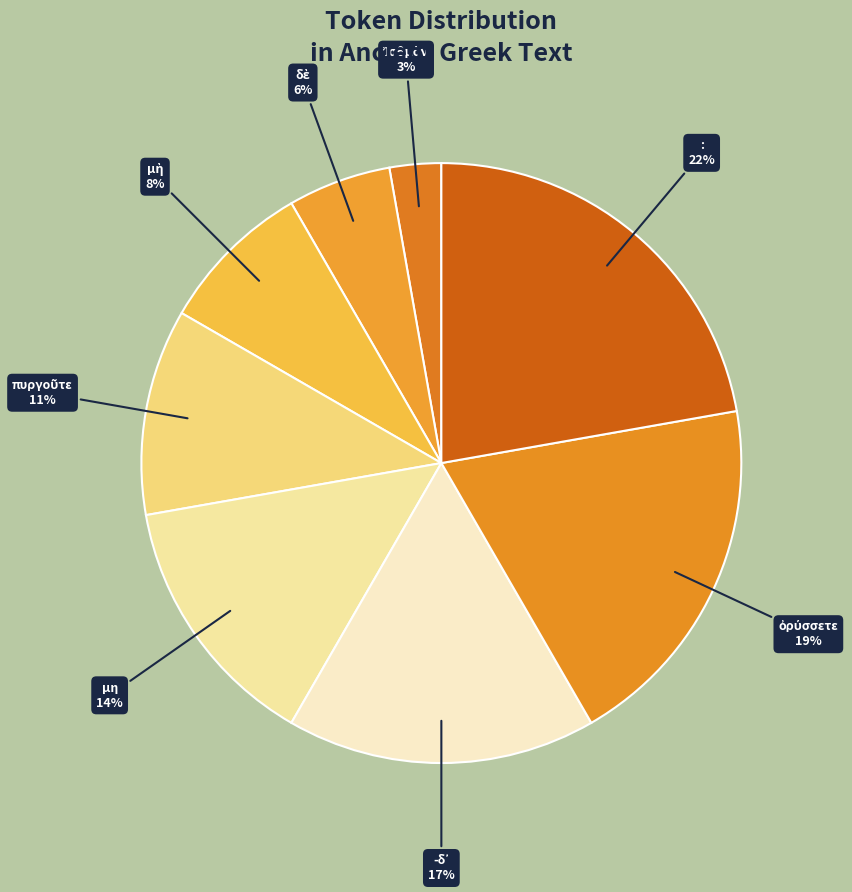

How many slices are in this pie chart?

8